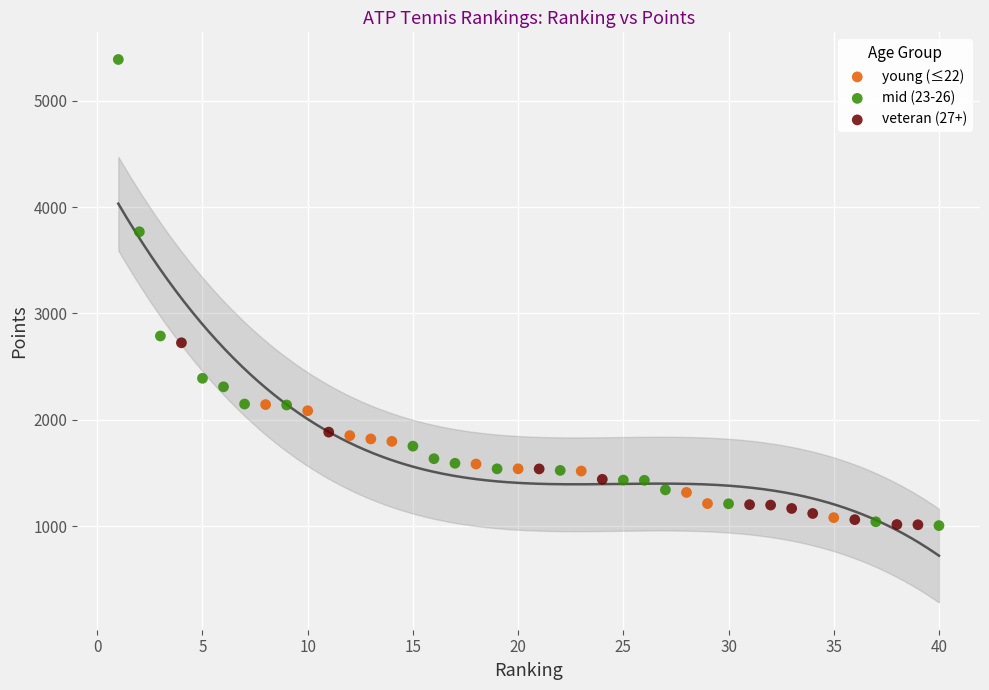

Which series reaches the maximum Y coordinate?

mid (23-26)